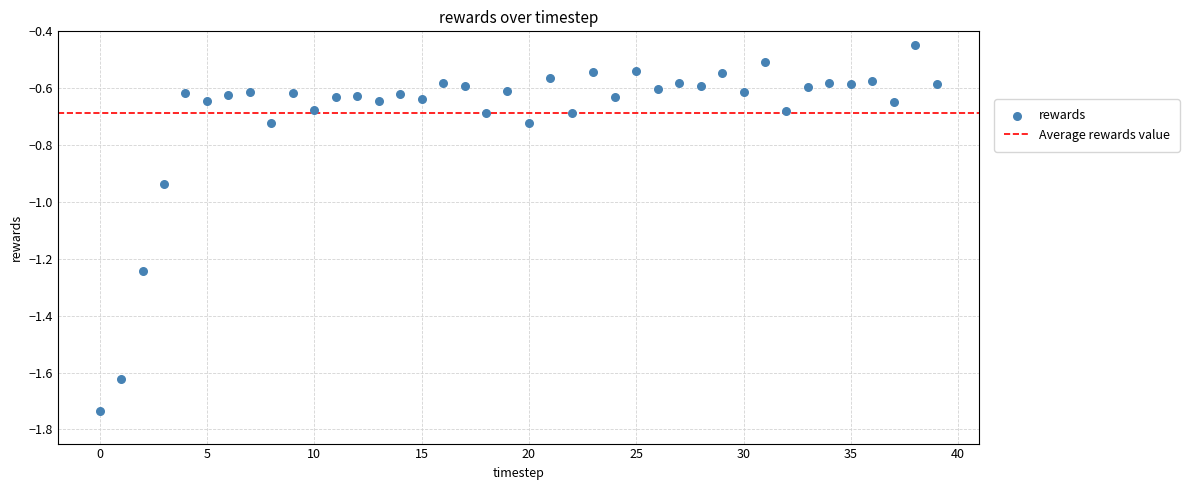

What is the range of Y values (max minus min)?

1.3